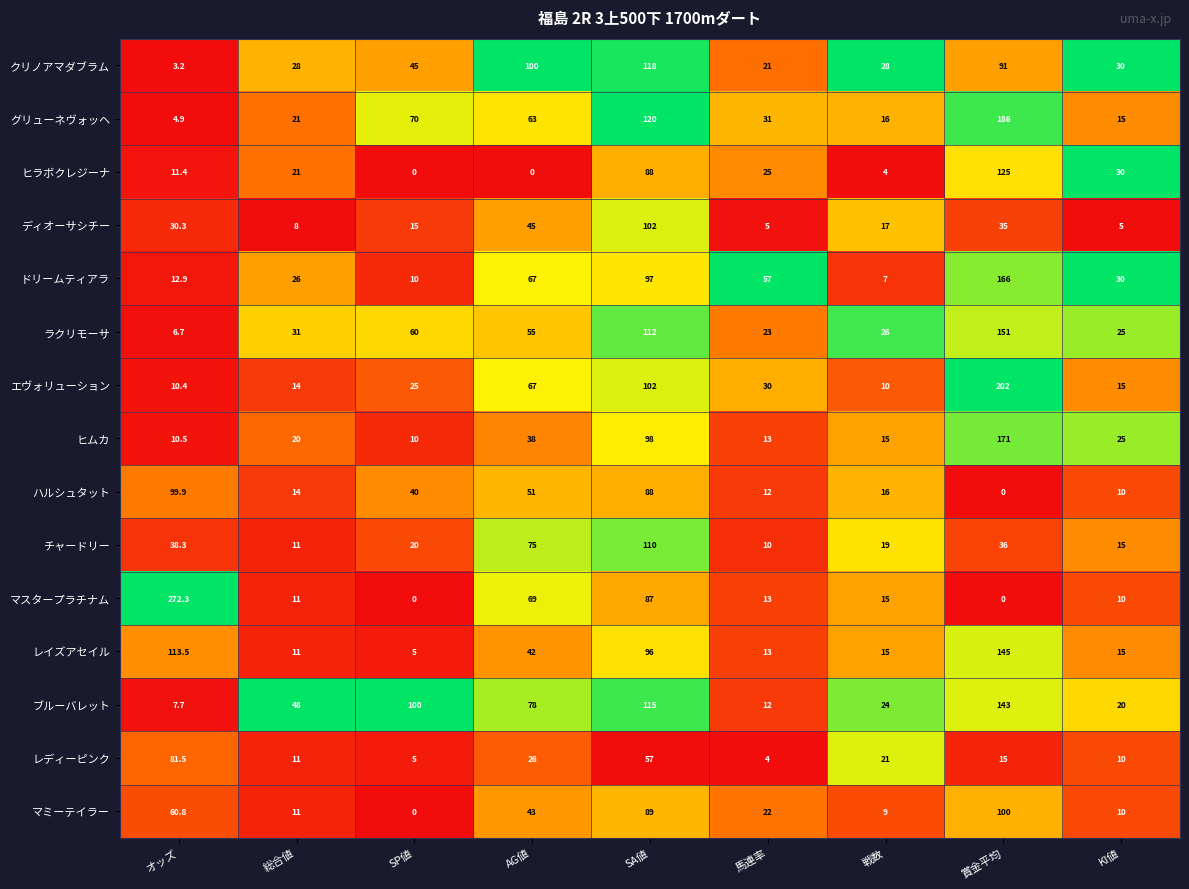

What is the spread (max minus min) of values at KI値?

25.0